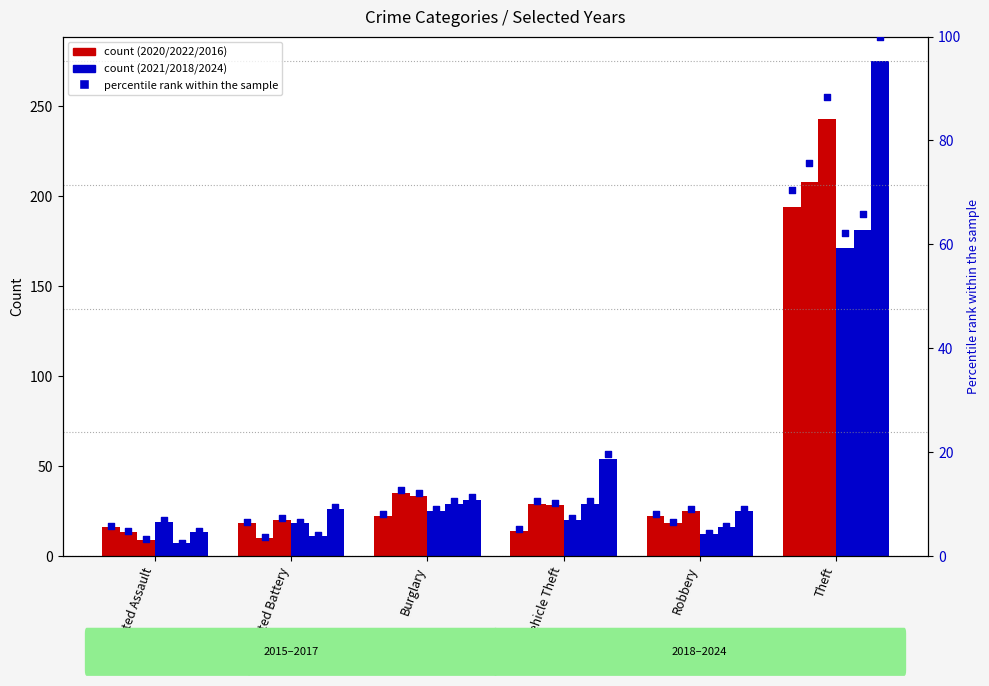

Which series has the largest total across all categories?

2024